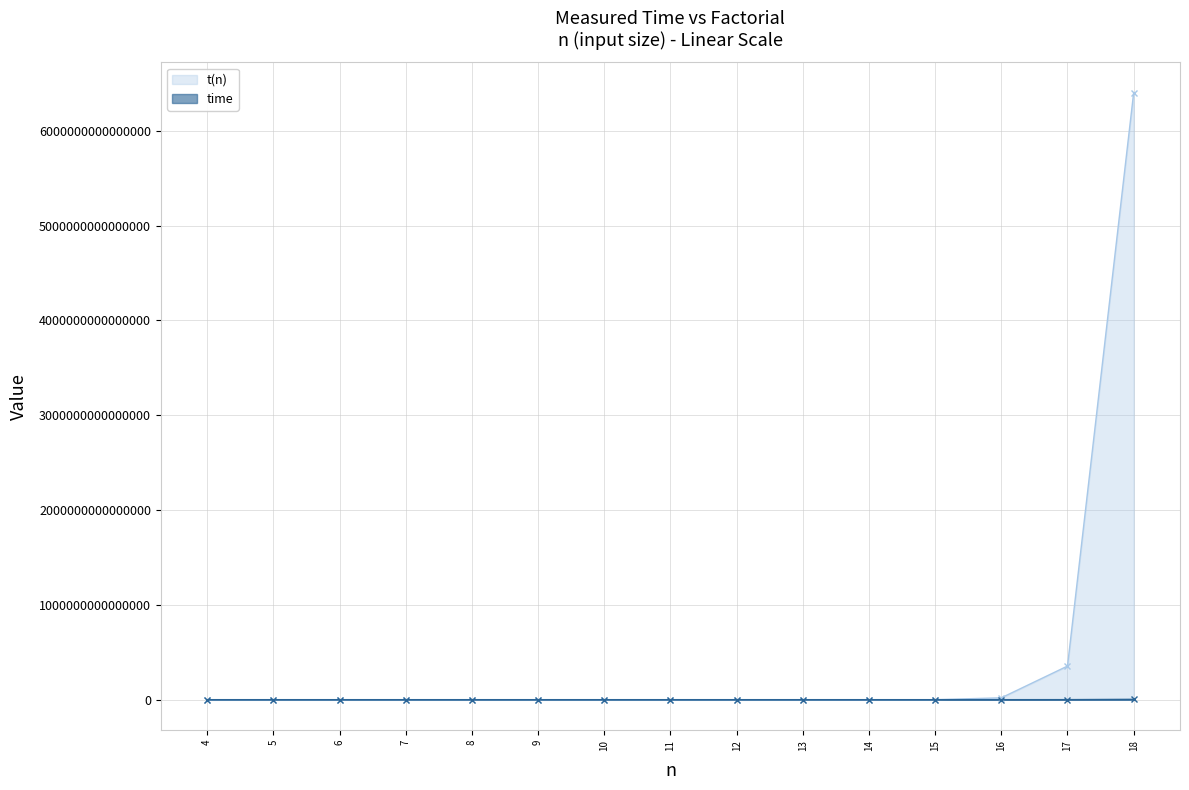

What is the average value of the time series?

270750112171.2